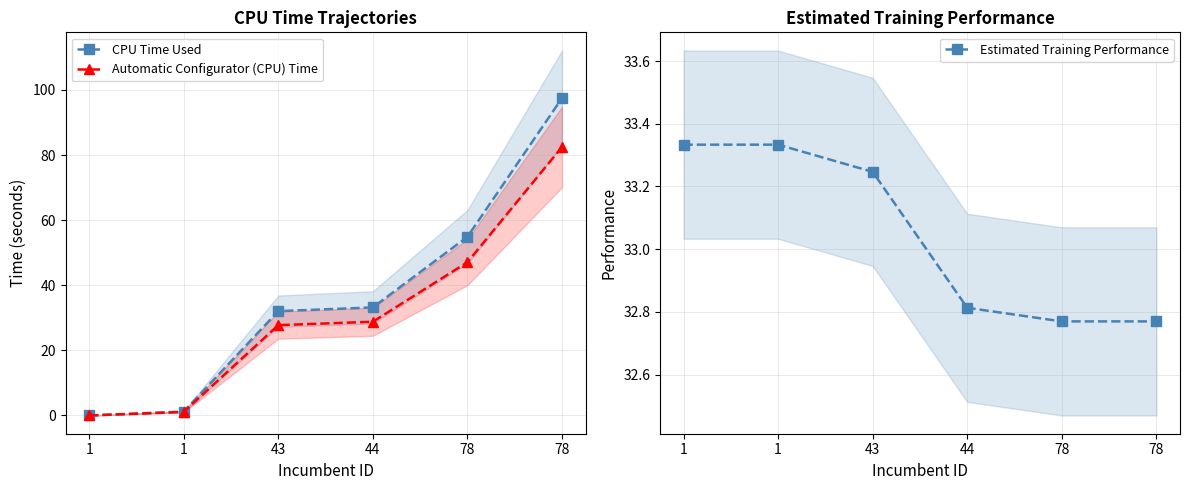

Between 44 and 1, which is larger?

44